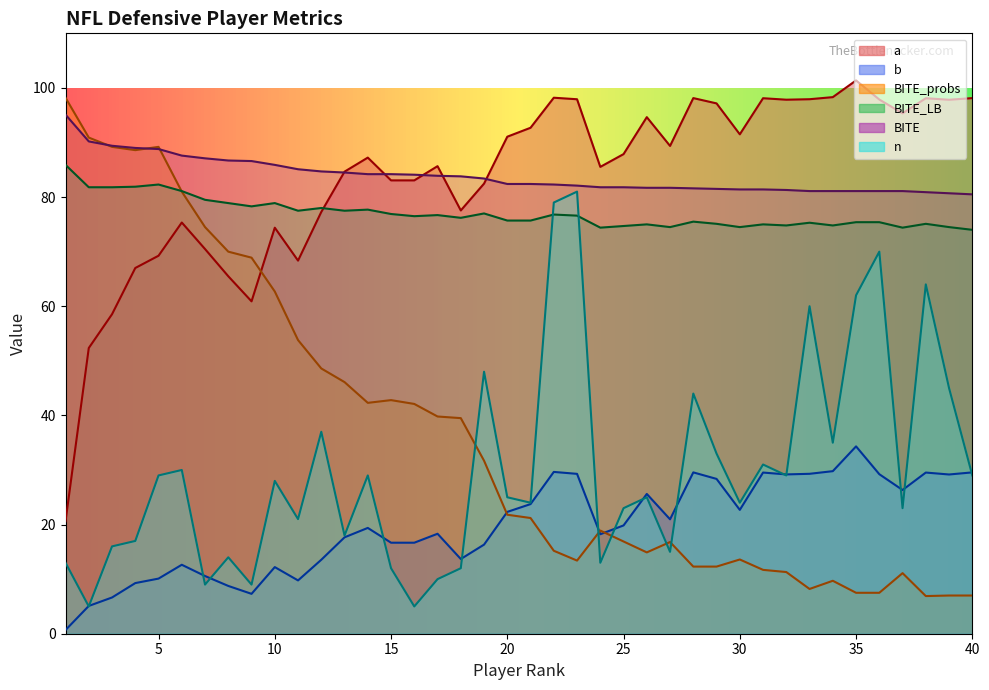

What is the sum of the n values at 16 and 20?

30.0